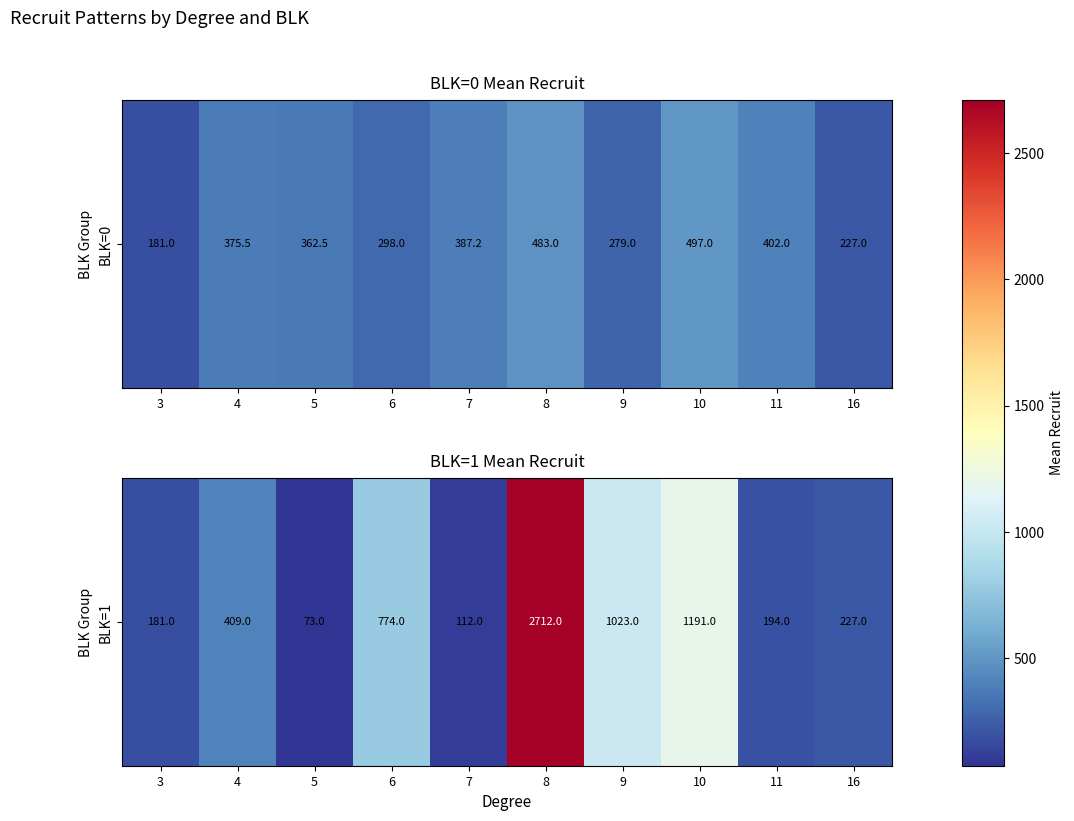

What is the change in value from 7 to 9?

+911